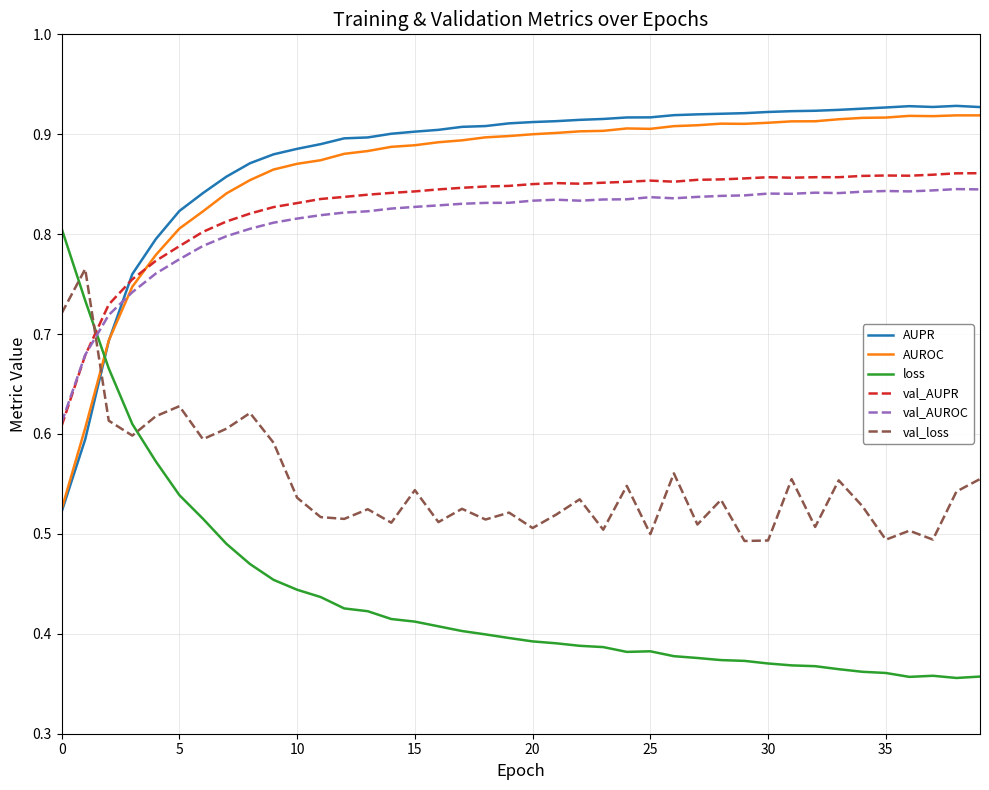

How many lines are shown in the chart?

6